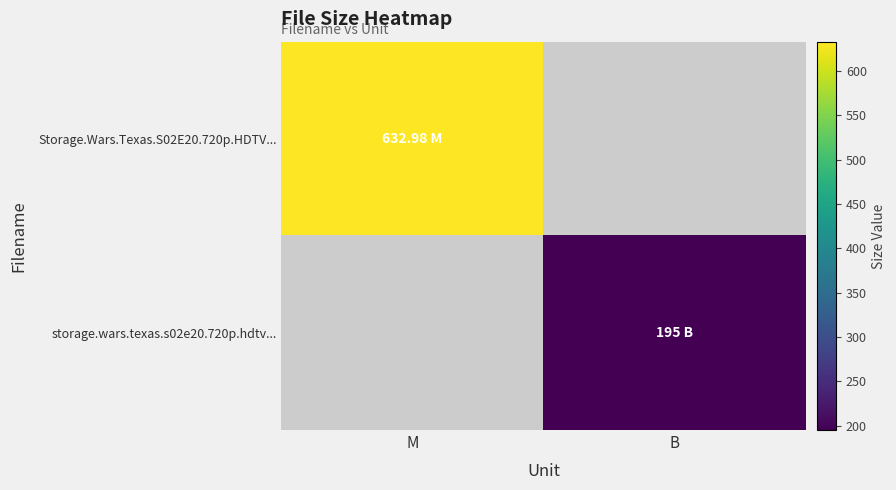

Count the number of data series in this chart.

2